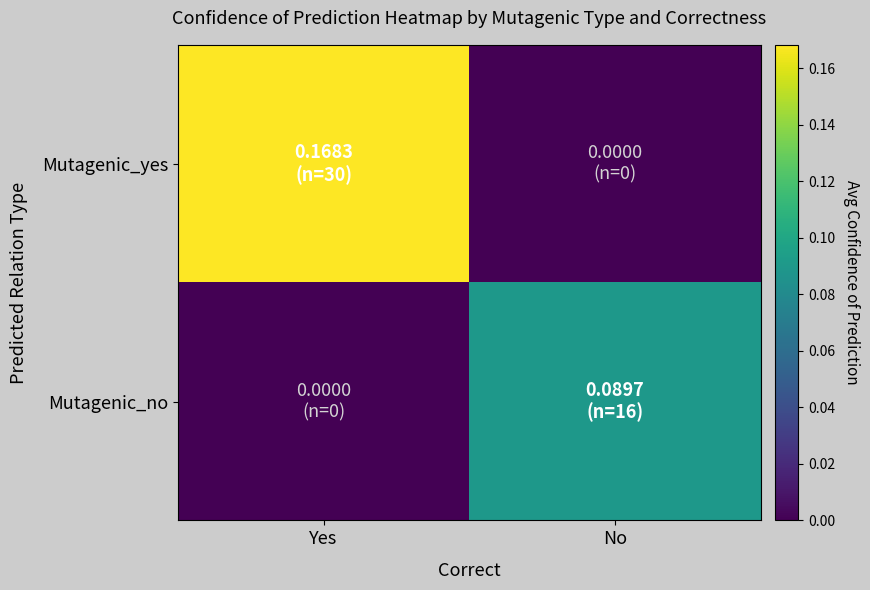

Between No and Yes, which is larger?

Yes